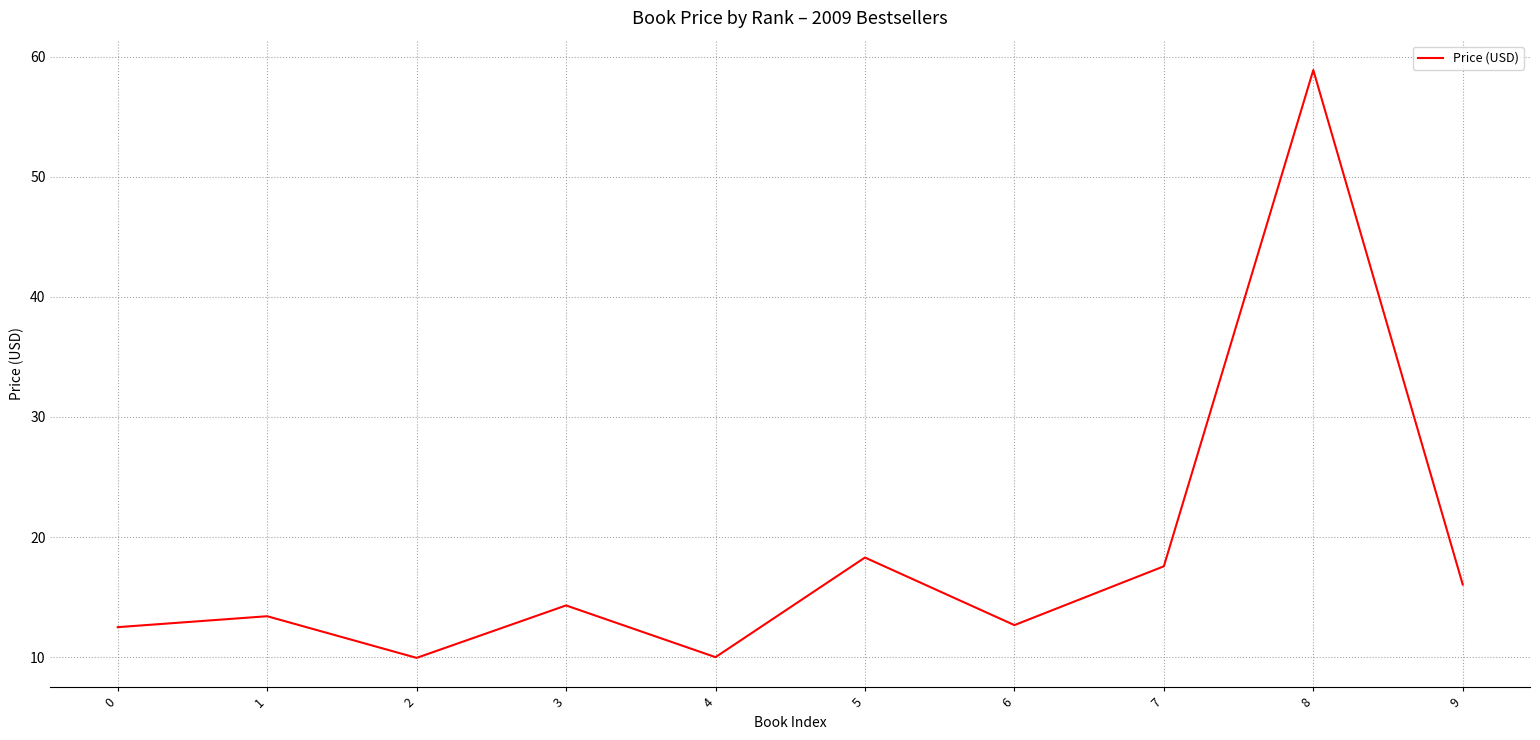

At which category does the data reach its first local valley?

2